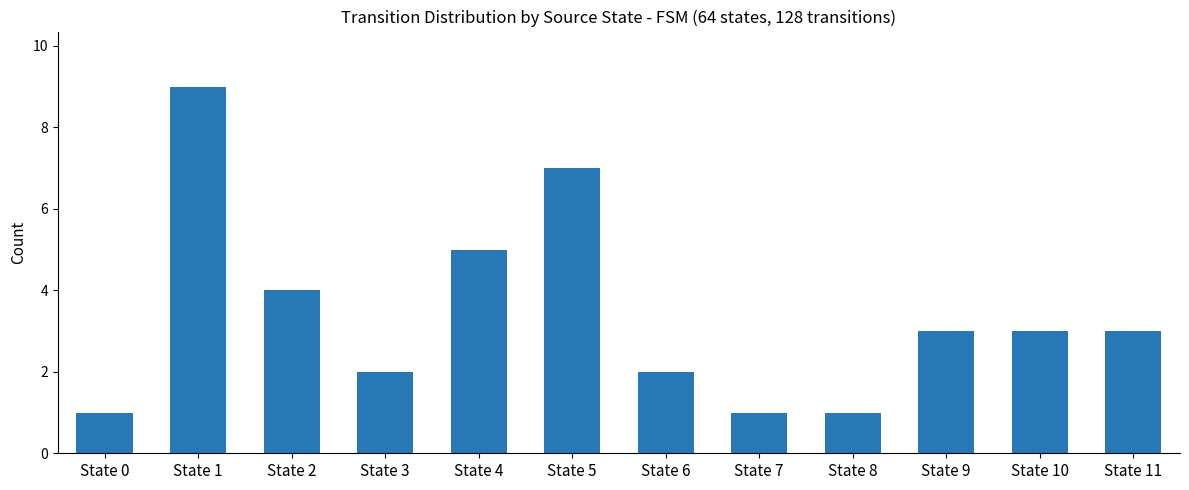

What is the value of the 12th bar from the left?

3